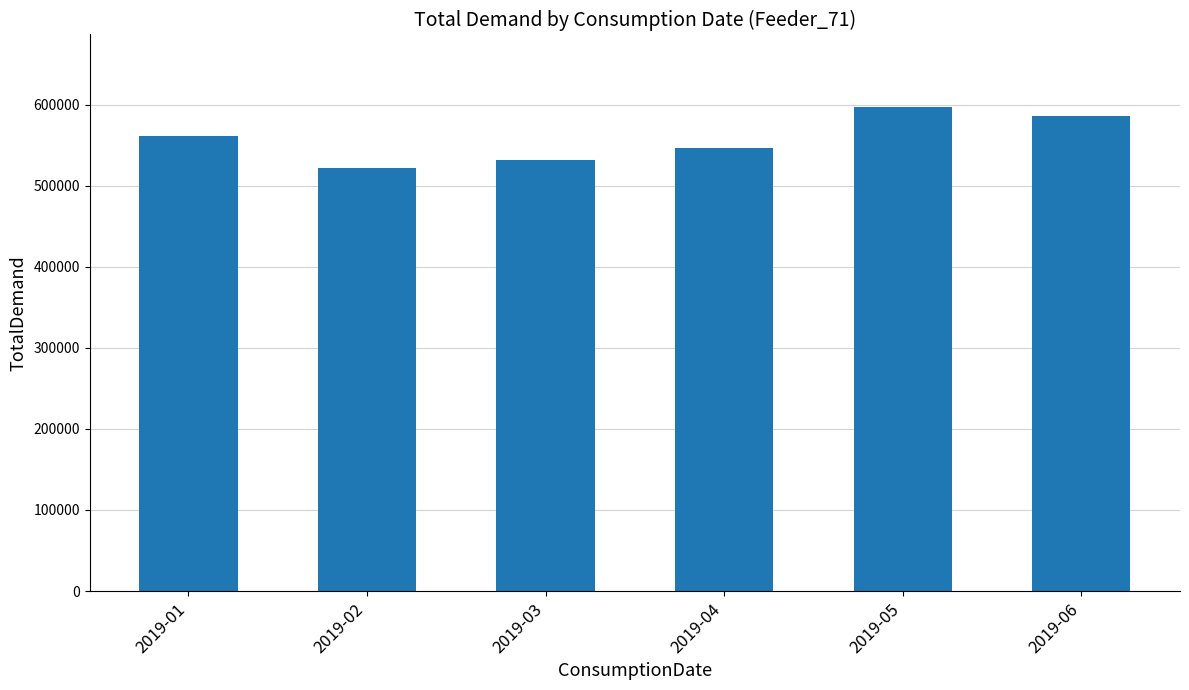

List the labels in order of value, largest first.

2019-05, 2019-06, 2019-01, 2019-04, 2019-03, 2019-02